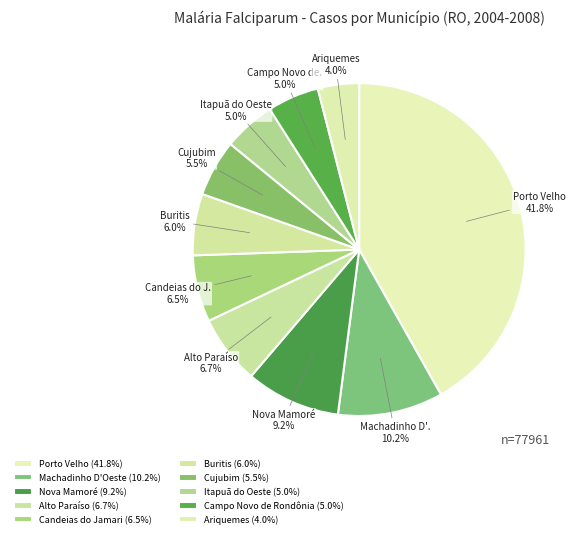

How many slices are in this pie chart?

10